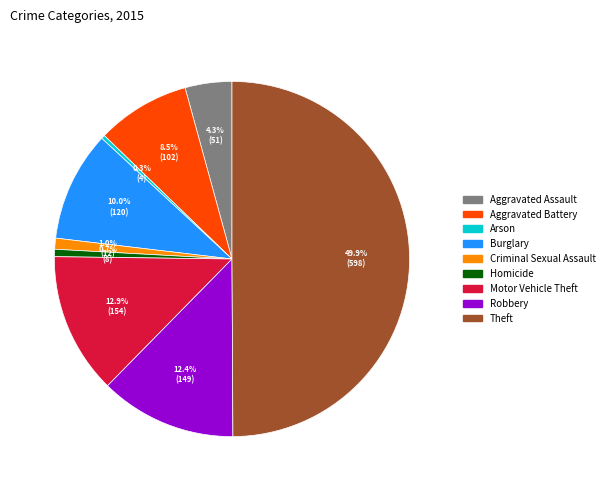

Count the number of slices in the pie.

9